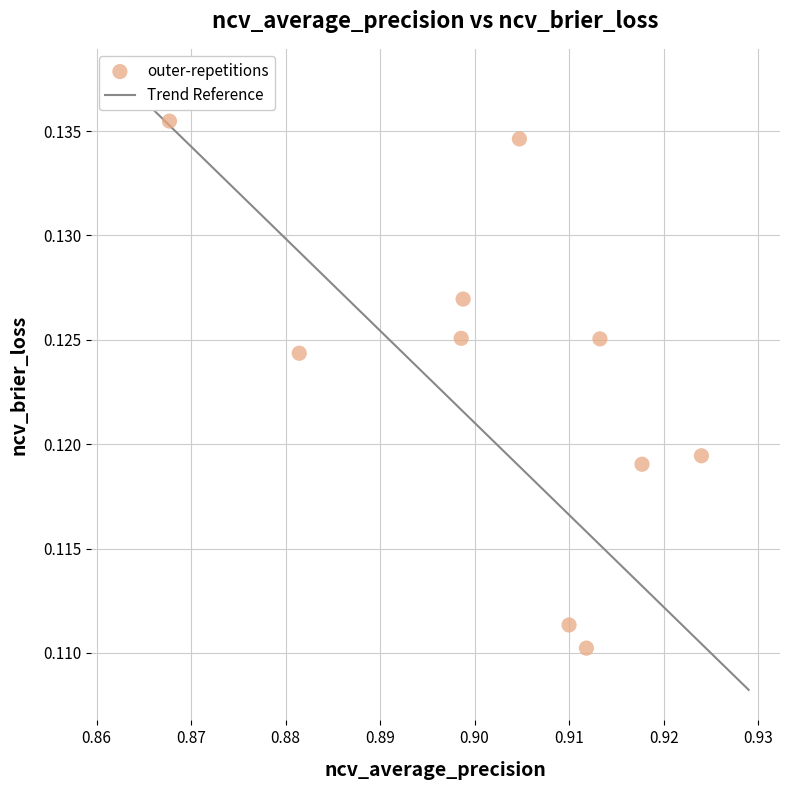

What is the average X value?

0.9